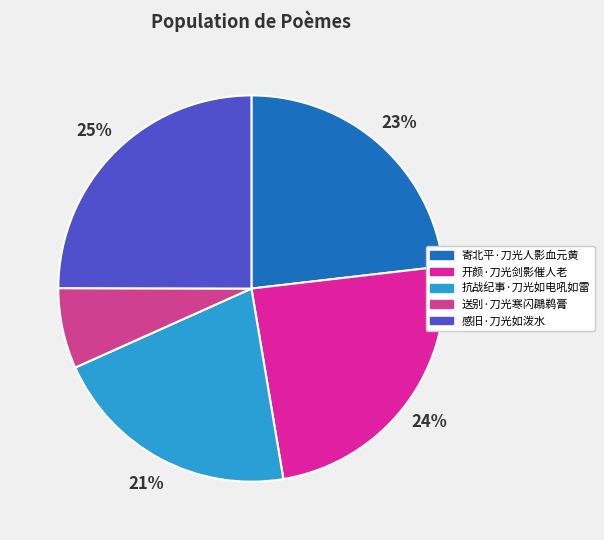

Which category has the biggest portion of the pie?

感旧·刀光如泼水